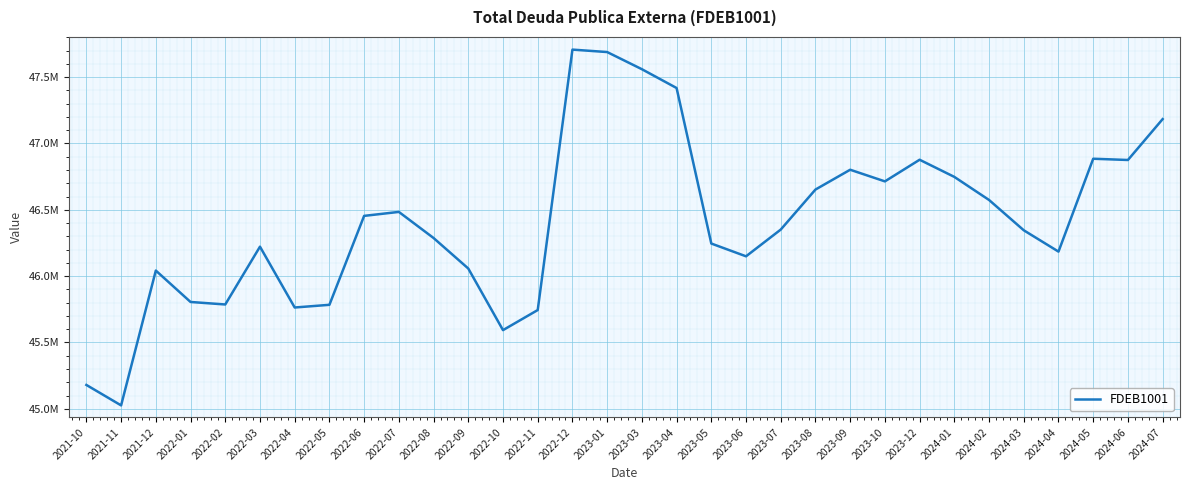

Does the chart have visible grid lines?

Yes